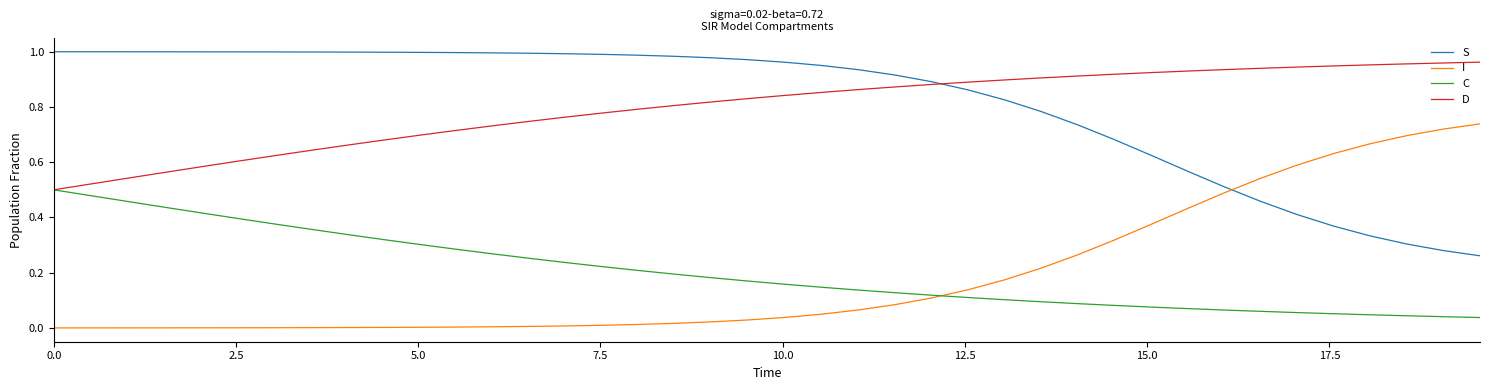

True or false: S and C intersect in this chart.

False